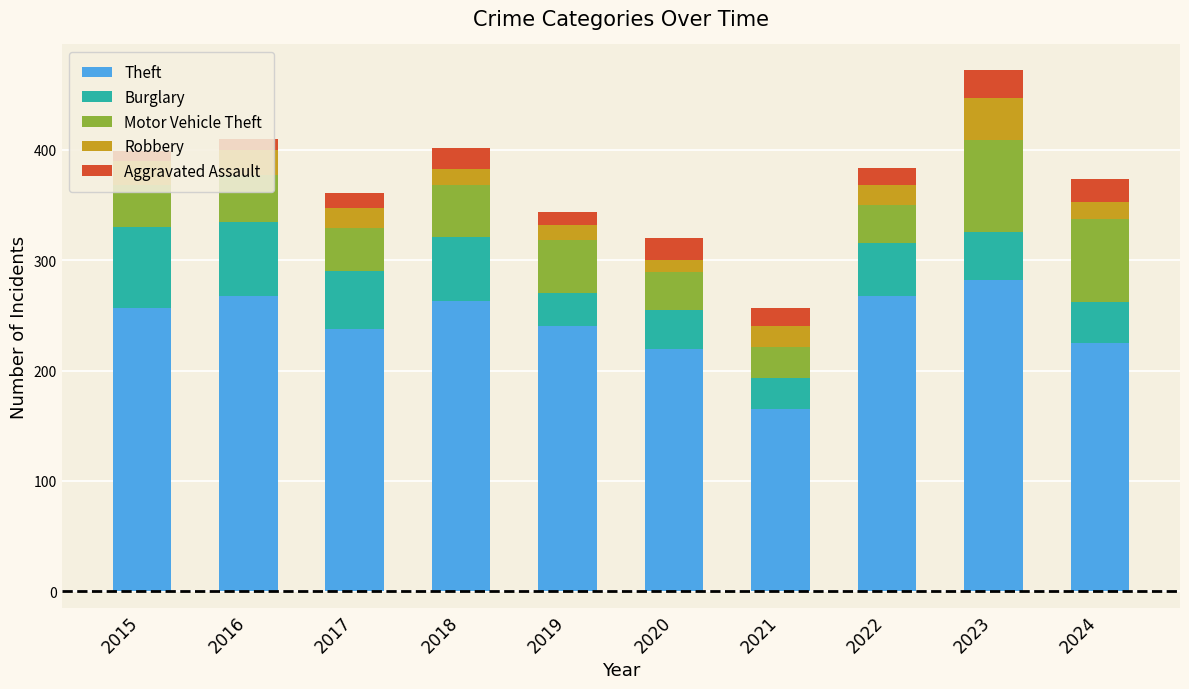

Is it true that Theft equals 94 at 2021?

False